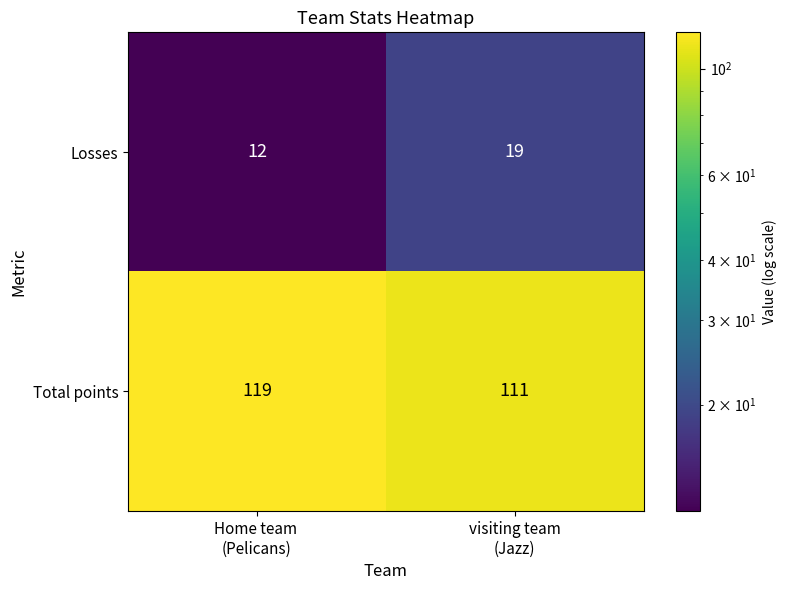

What is the average value of the Losses series?

16